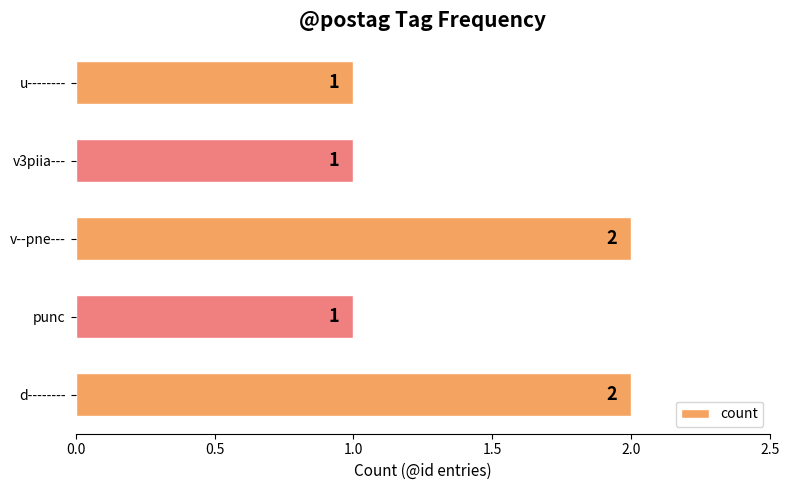

Is it true that the value at v--pne--- is 2?

True